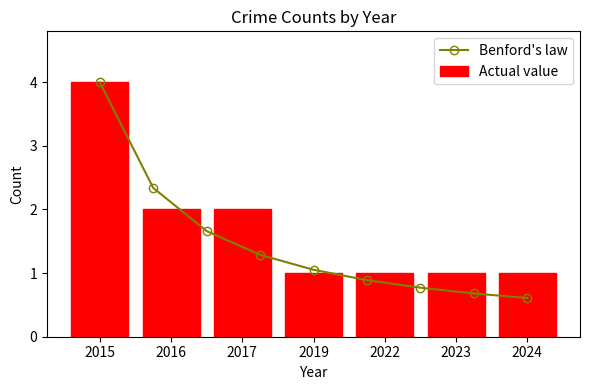

Does the chart contain stacked bars?

No